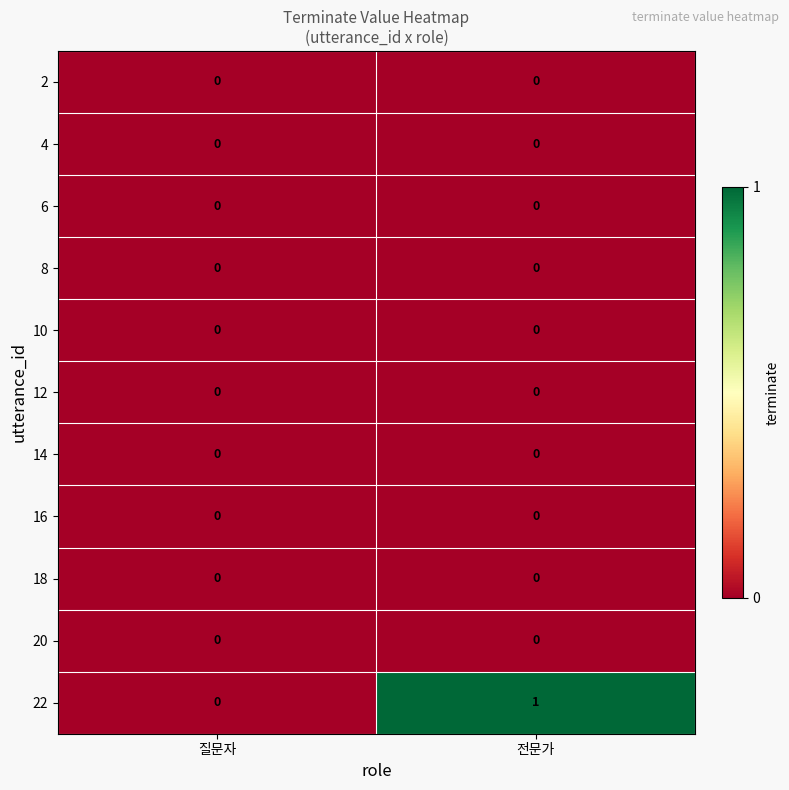

Which series has the largest range (max minus min)?

22